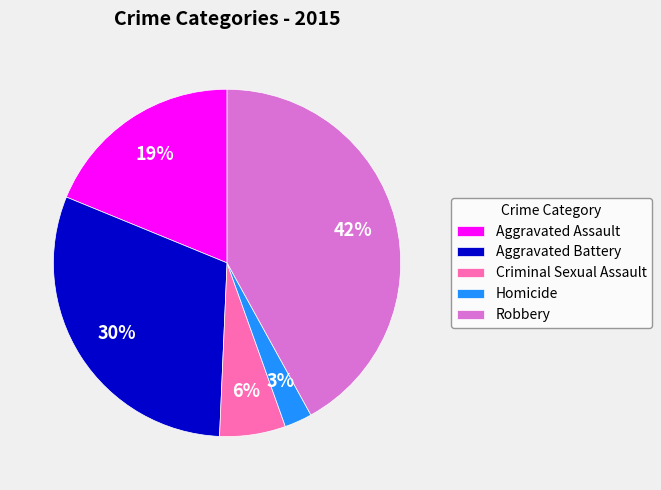

What percentage is the Robbery slice, to the nearest percent?

42%